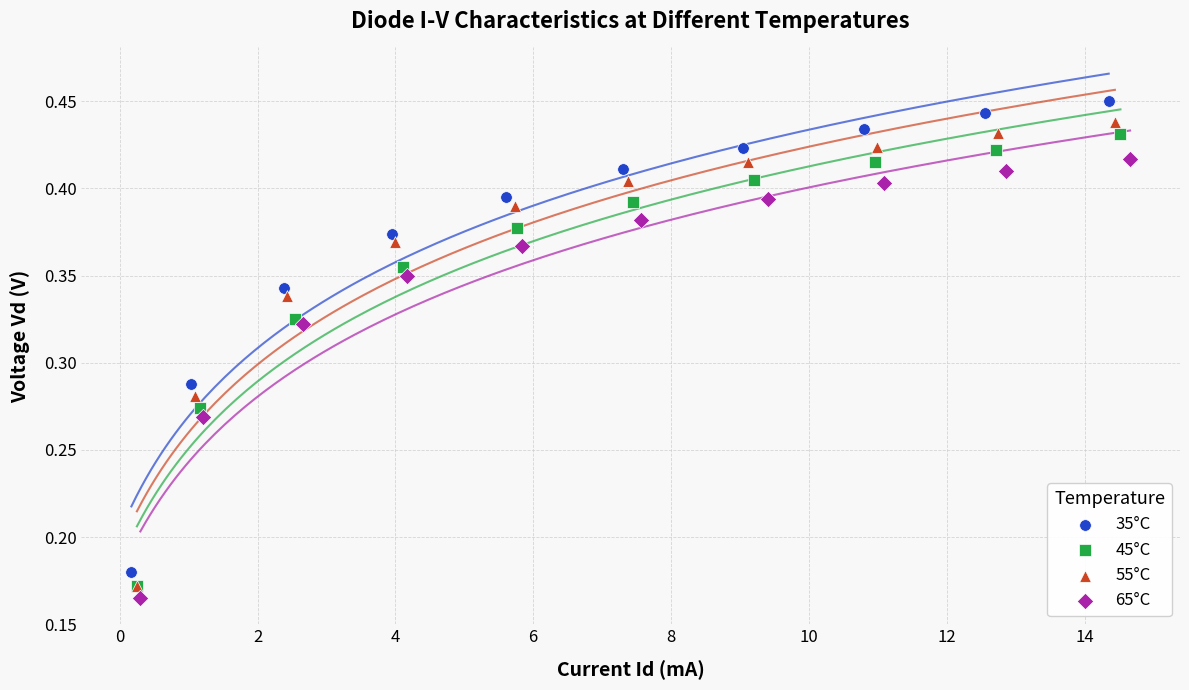

Which series contains the highest Y value?

35°C